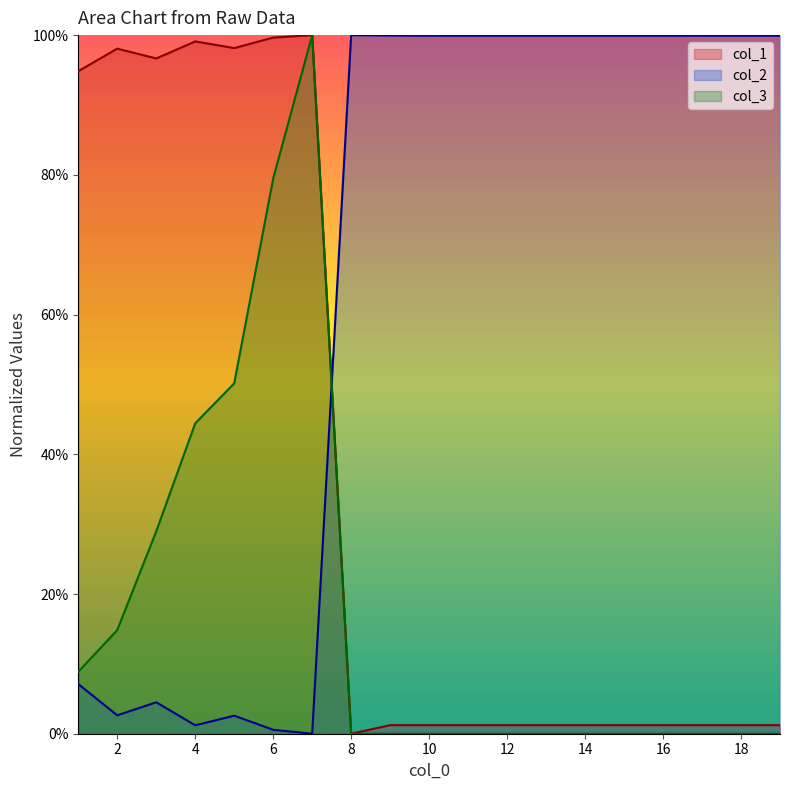

What is the total value across all series at 7?

2.0